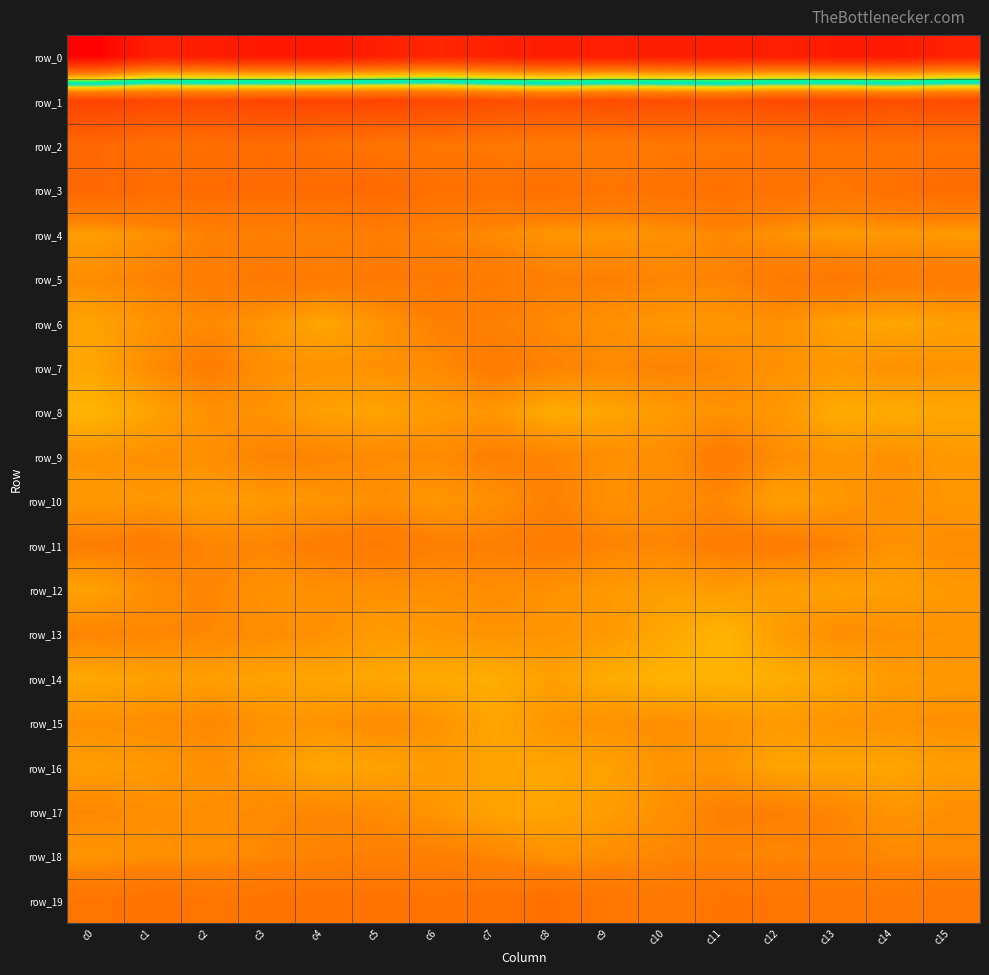

What is the difference between the row_6 values at c9 and c3?

2.2